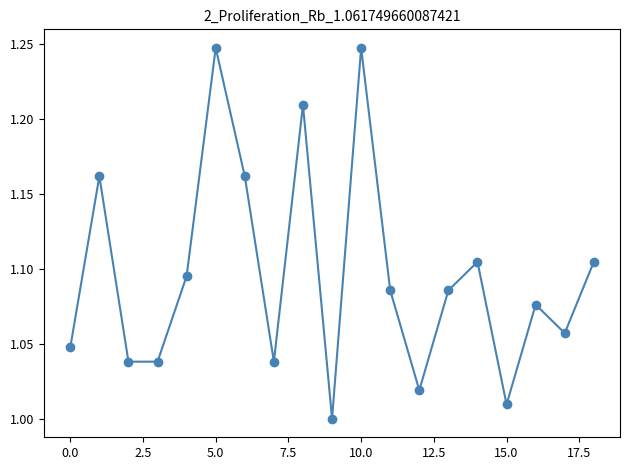

True or false: the data has more than 1 interior local peaks.

True